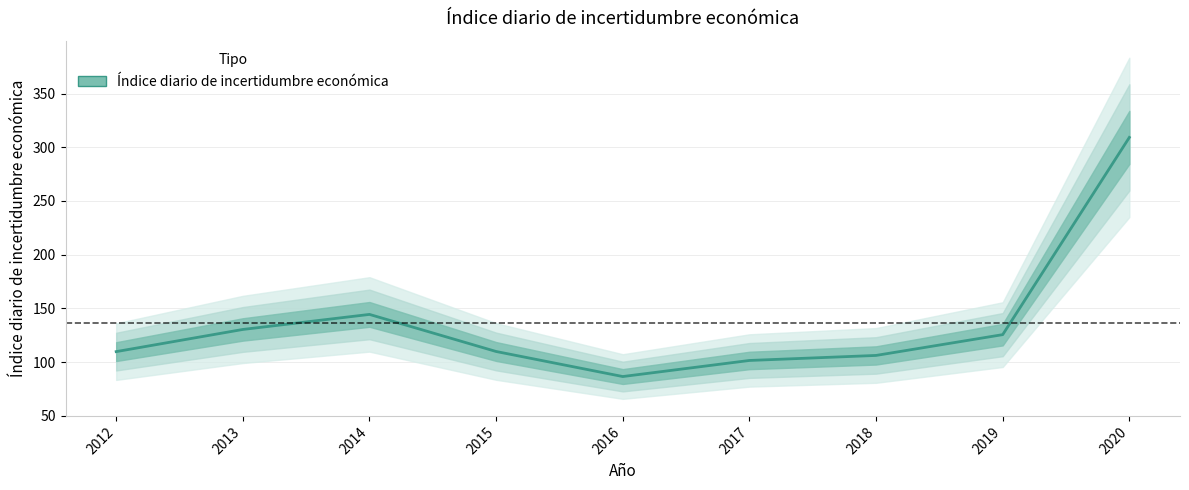

What is the sum of the values at 2020 and 2013?

439.5